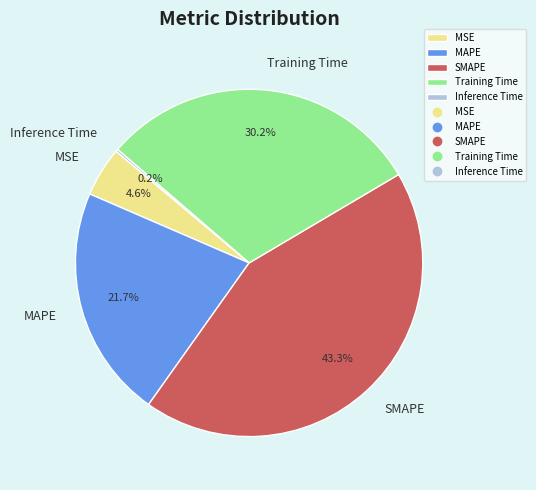

Does Training Time represent more than half of the total?

No